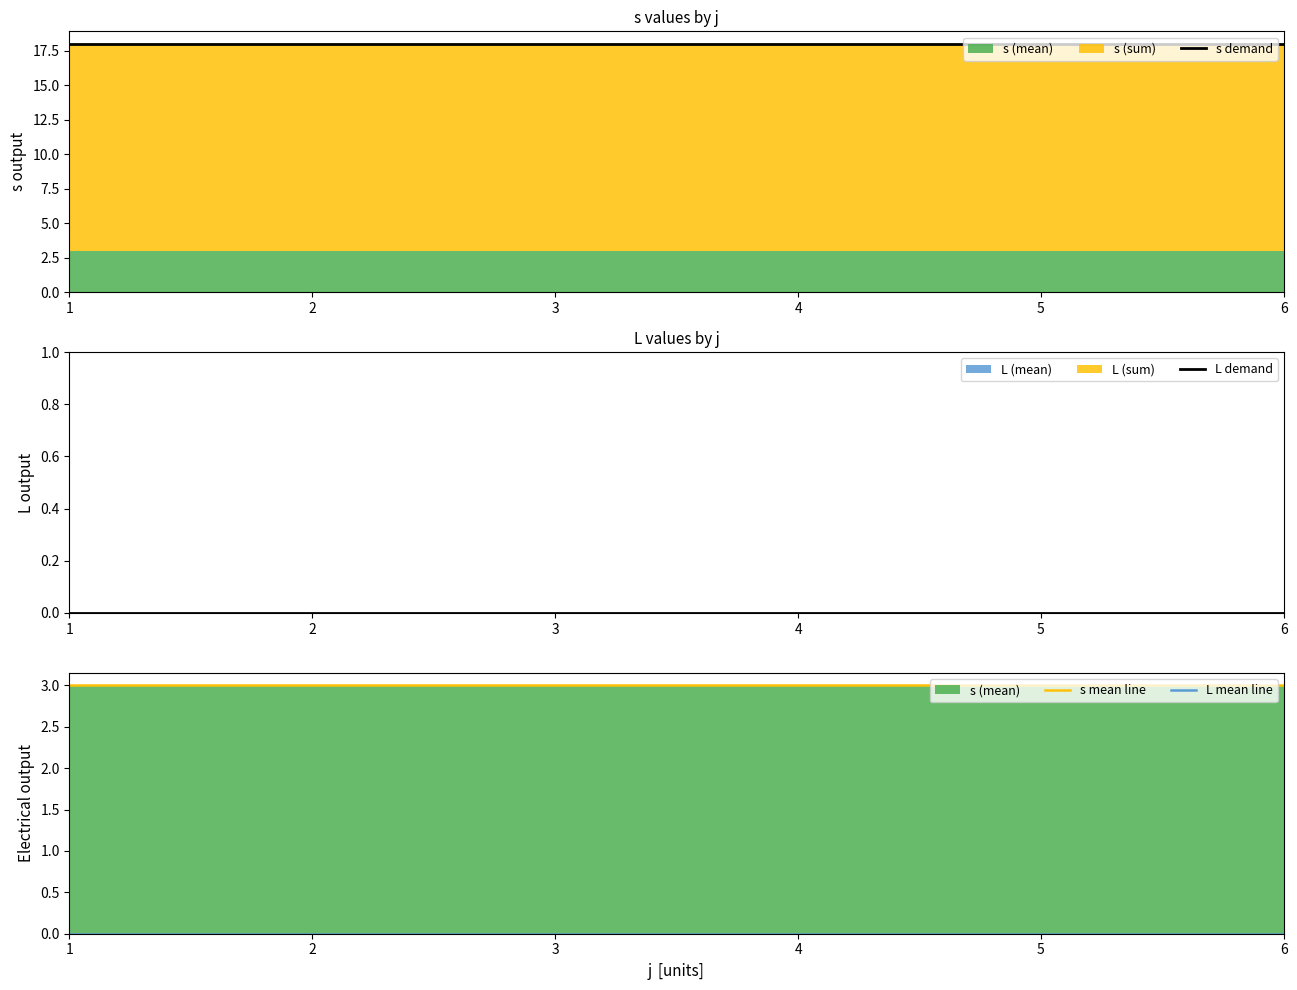

True or false: s demand and L demand cross at least once.

False